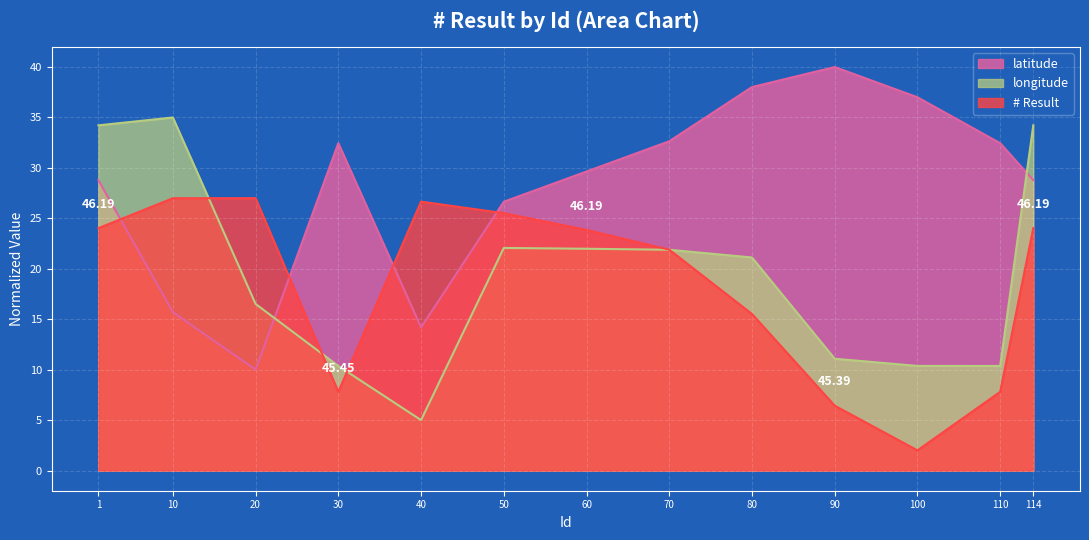

Reading left to right, extract all data points from this chart.

latitude: 28.8	15.7	10.0	32.5	14.2	26.6	29.6	32.6	38.0	40.0	37.0	32.5	28.8
longitude: 34.2	35.0	16.5	10.4	5.0	22.1	22.0	21.9	21.1	11.1	10.4	10.4	34.2
Result: 24.0	27.0	27.0	7.8	26.7	25.5	23.9	21.9	15.5	6.4	2.0	7.8	24.0